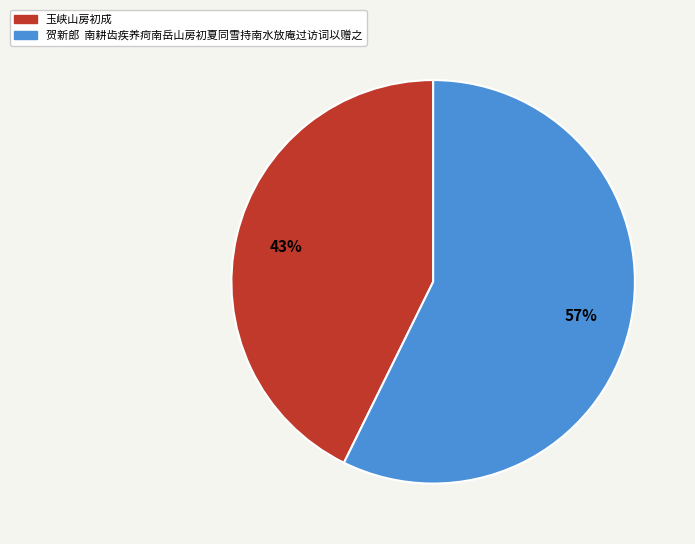

To the nearest percent, what is the average slice percentage?

50%